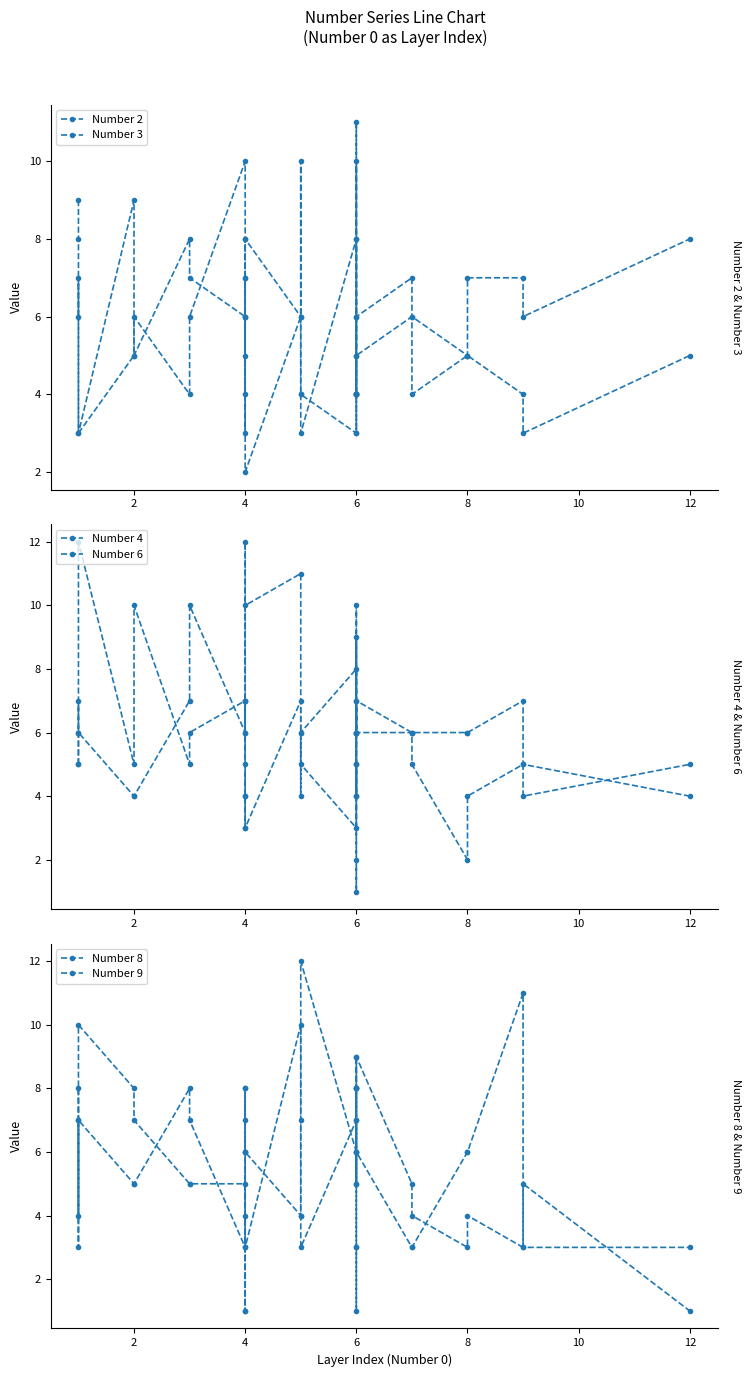

Which series has the widest spread of values?

Number 6